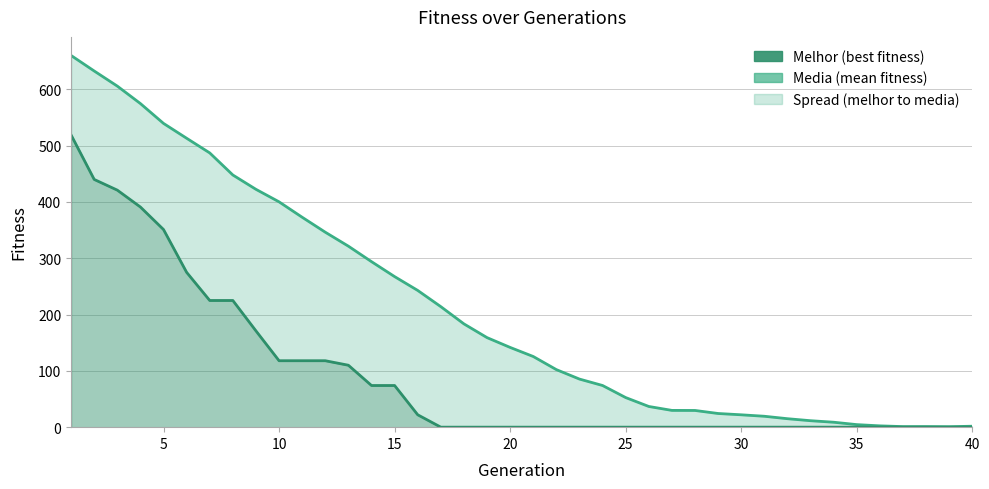

The value of Melhor (best fitness) at 35 is 177.8. True or false?

False